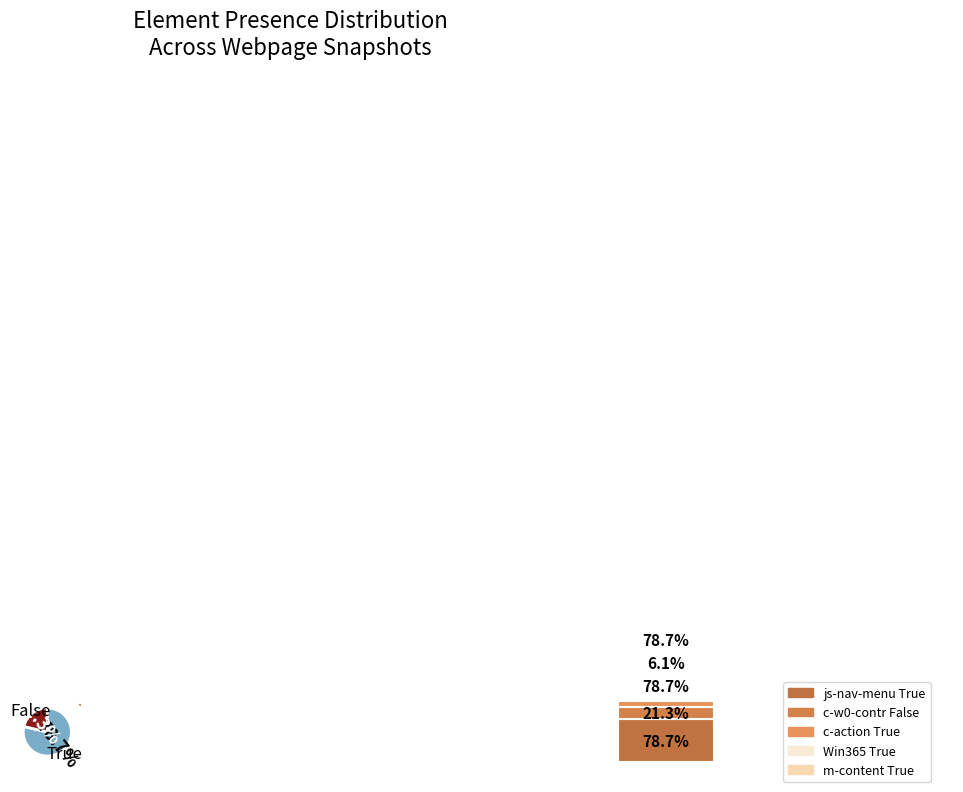

True or false: False accounts for 21% of the total.

True